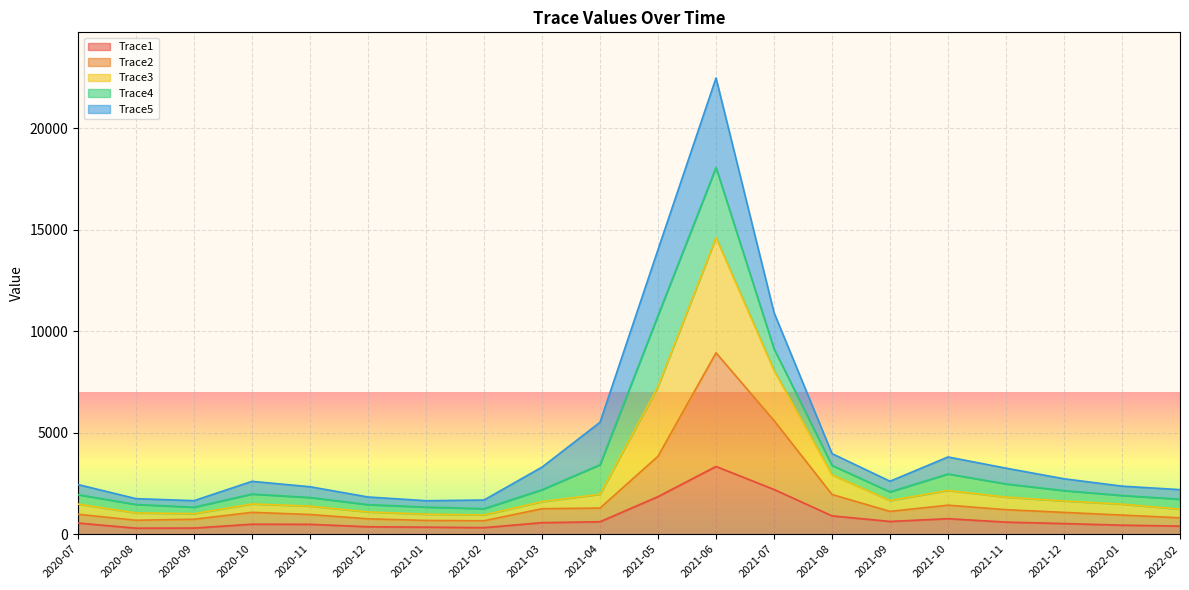

Which series has the largest range (max minus min)?

Trace3